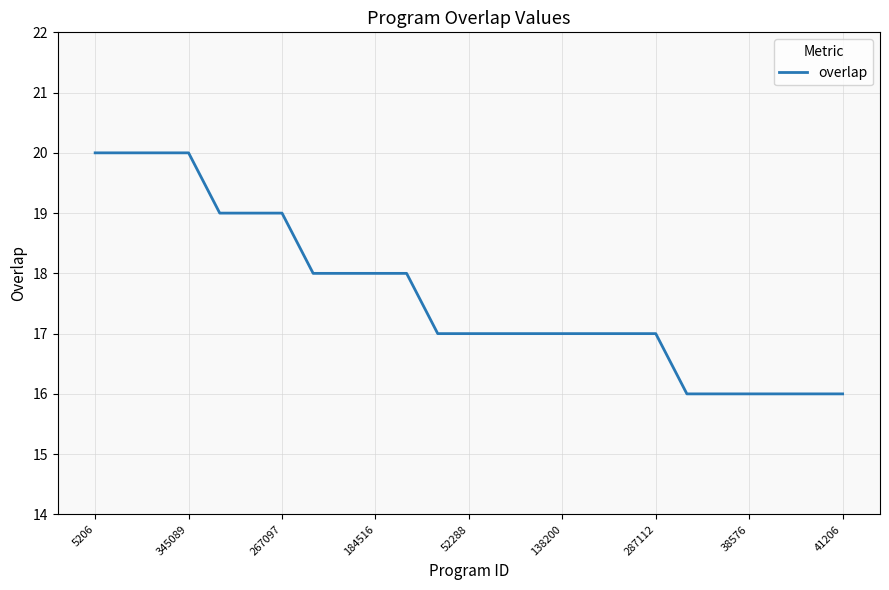

What is the difference between the maximum and minimum values?

4